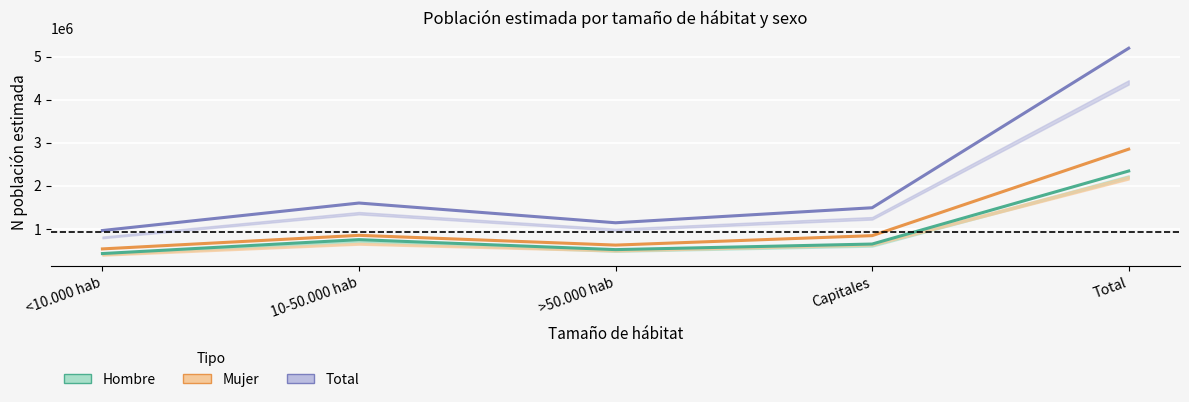

Reading right to left, what are all the values shown in this chart?

Hombre: 2344392	648041	518611	750404	427336
Mujer: 2851505	842766	623502	850169	535068
Total: 5195897	1490808	1142113	1600572	962403